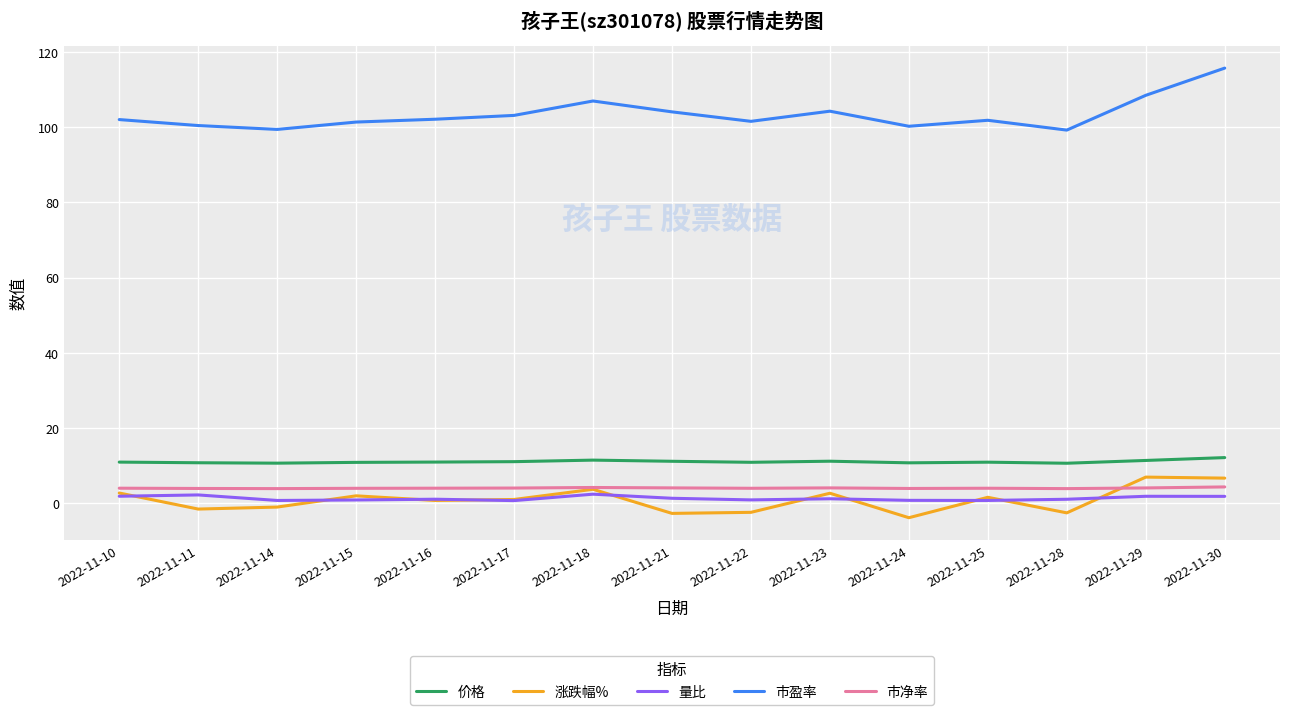

At how many categories does at least one series exceed 69?

15